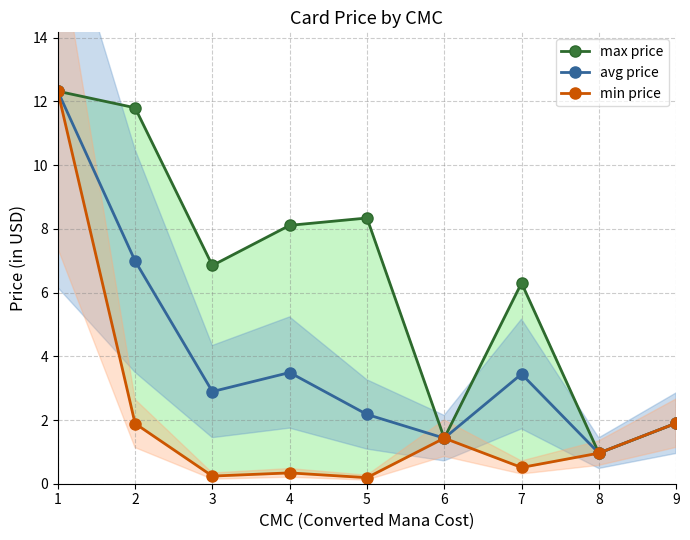

What is the maximum value shown in the chart?

12.3